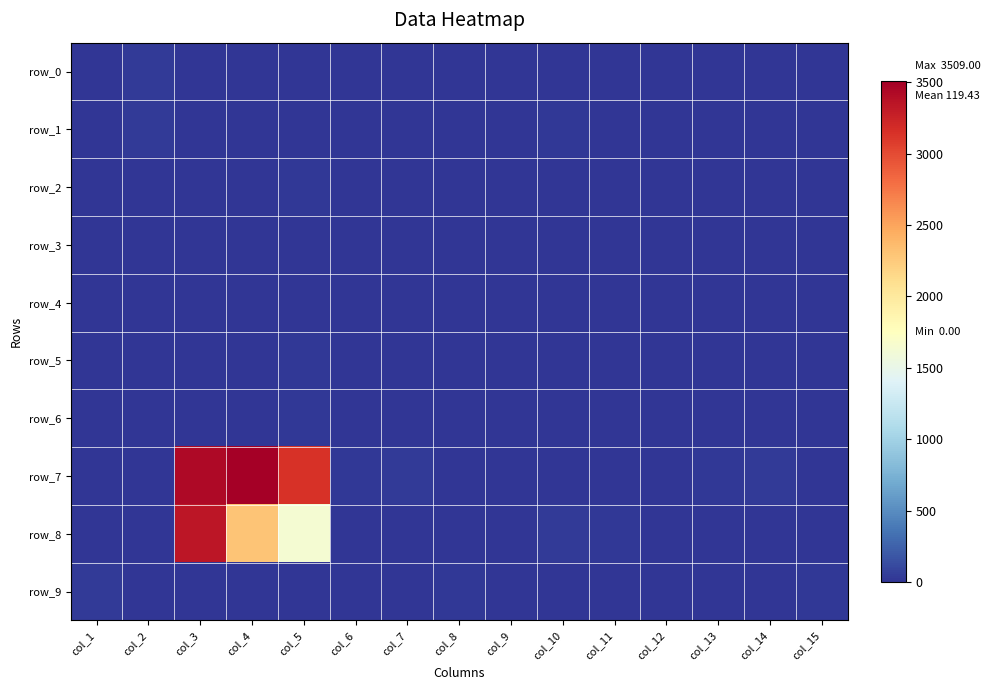

List the labels in order of row_2 value, largest first.

col_5, col_1, col_7, col_3, col_2, col_13, col_4, col_6, col_8, col_9, col_10, col_11, col_12, col_14, col_15